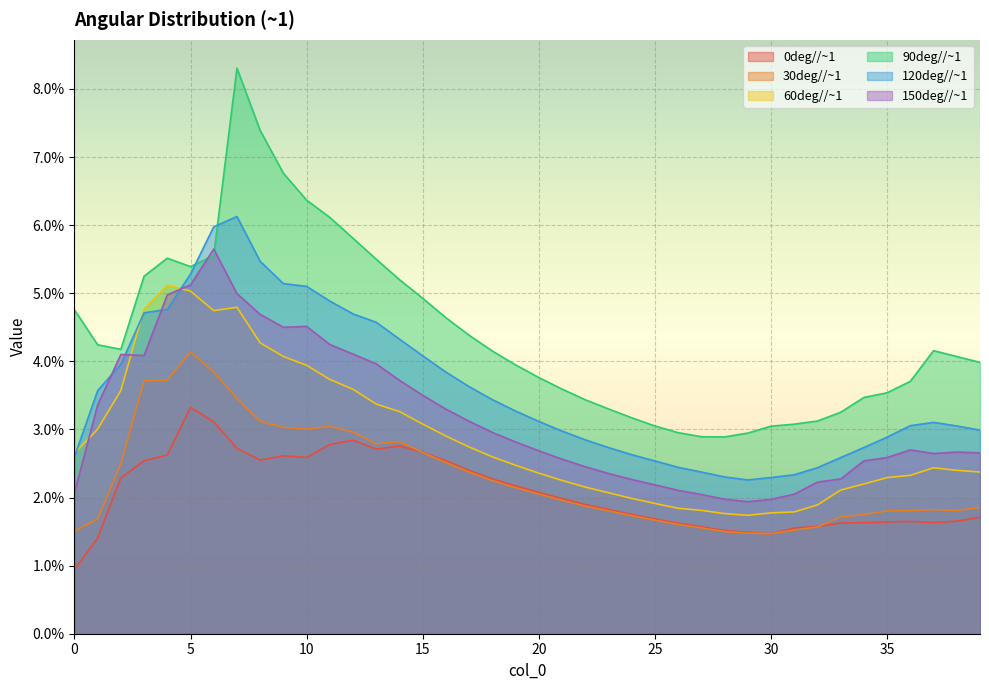

Reading left to right, what are all the values shown in this chart?

0deg//~1: 0.0	0.0	0.0	0.0	0.0	0.0	0.0	0.0	0.0	0.0	0.0	0.0	0.0	0.0	0.0	0.0	0.0	0.0	0.0	0.0	0.0	0.0	0.0	0.0	0.0	0.0	0.0	0.0	0.0	0.0	0.0	0.0	0.0	0.0	0.0	0.0	0.0	0.0	0.0	0.0
30deg//~1: 0.0	0.0	0.0	0.0	0.0	0.0	0.0	0.0	0.0	0.0	0.0	0.0	0.0	0.0	0.0	0.0	0.0	0.0	0.0	0.0	0.0	0.0	0.0	0.0	0.0	0.0	0.0	0.0	0.0	0.0	0.0	0.0	0.0	0.0	0.0	0.0	0.0	0.0	0.0	0.0
60deg//~1: 0.0	0.0	0.0	0.0	0.1	0.1	0.0	0.0	0.0	0.0	0.0	0.0	0.0	0.0	0.0	0.0	0.0	0.0	0.0	0.0	0.0	0.0	0.0	0.0	0.0	0.0	0.0	0.0	0.0	0.0	0.0	0.0	0.0	0.0	0.0	0.0	0.0	0.0	0.0	0.0
90deg//~1: 0.0	0.0	0.0	0.1	0.1	0.1	0.1	0.1	0.1	0.1	0.1	0.1	0.1	0.1	0.1	0.0	0.0	0.0	0.0	0.0	0.0	0.0	0.0	0.0	0.0	0.0	0.0	0.0	0.0	0.0	0.0	0.0	0.0	0.0	0.0	0.0	0.0	0.0	0.0	0.0
120deg//~1: 0.0	0.0	0.0	0.0	0.0	0.1	0.1	0.1	0.1	0.1	0.1	0.0	0.0	0.0	0.0	0.0	0.0	0.0	0.0	0.0	0.0	0.0	0.0	0.0	0.0	0.0	0.0	0.0	0.0	0.0	0.0	0.0	0.0	0.0	0.0	0.0	0.0	0.0	0.0	0.0
150deg//~1: 0.0	0.0	0.0	0.0	0.0	0.1	0.1	0.0	0.0	0.0	0.0	0.0	0.0	0.0	0.0	0.0	0.0	0.0	0.0	0.0	0.0	0.0	0.0	0.0	0.0	0.0	0.0	0.0	0.0	0.0	0.0	0.0	0.0	0.0	0.0	0.0	0.0	0.0	0.0	0.0